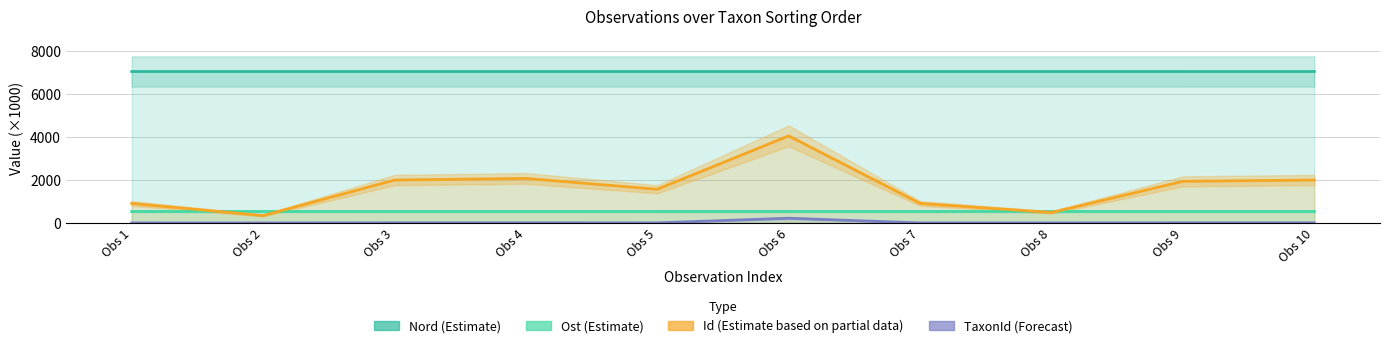

At which category does the chart reach its minimum across all series?

Obs 2